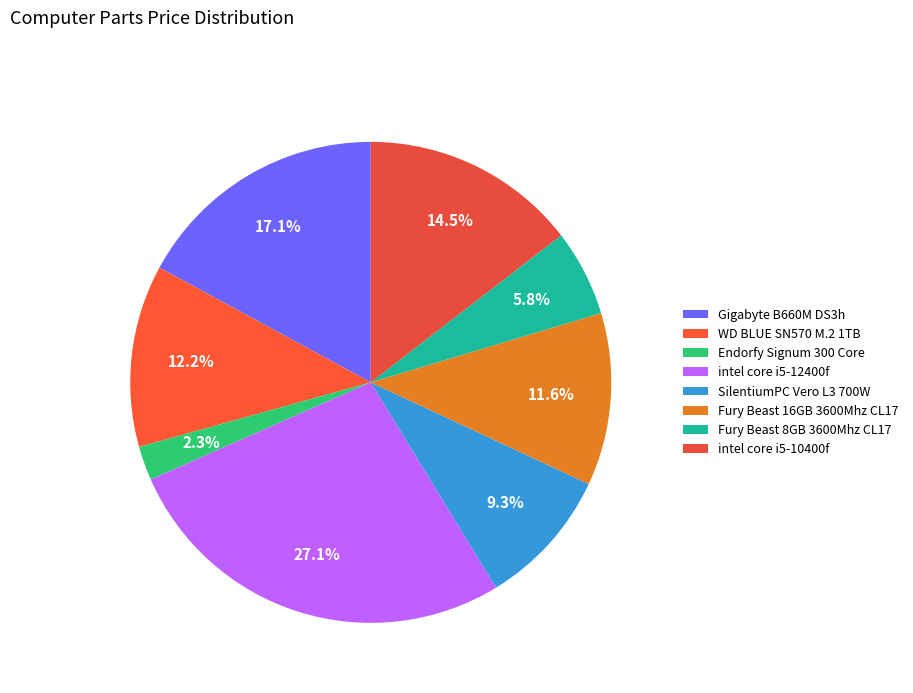

Does any single category account for the majority?

No